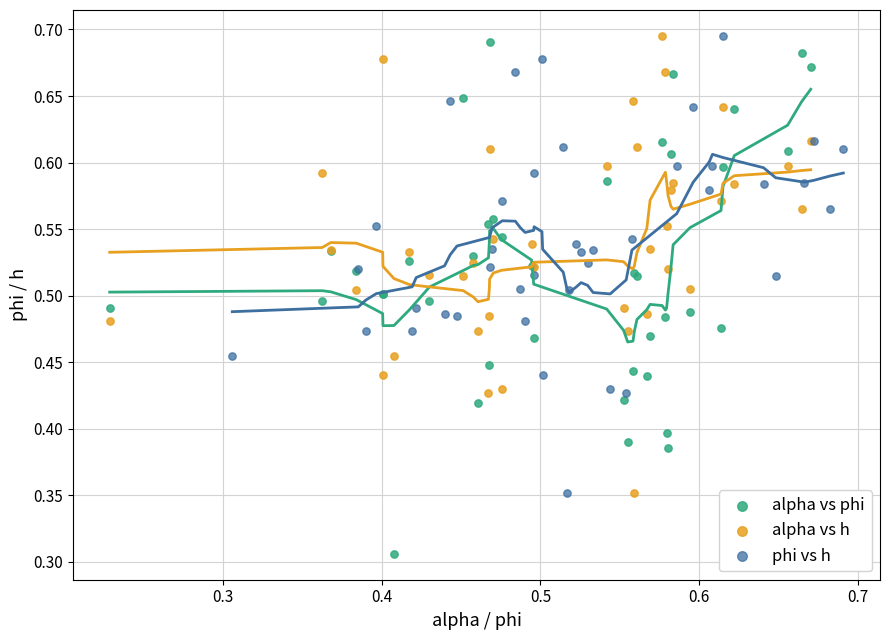

Which series contains the lowest Y value?

alpha vs phi